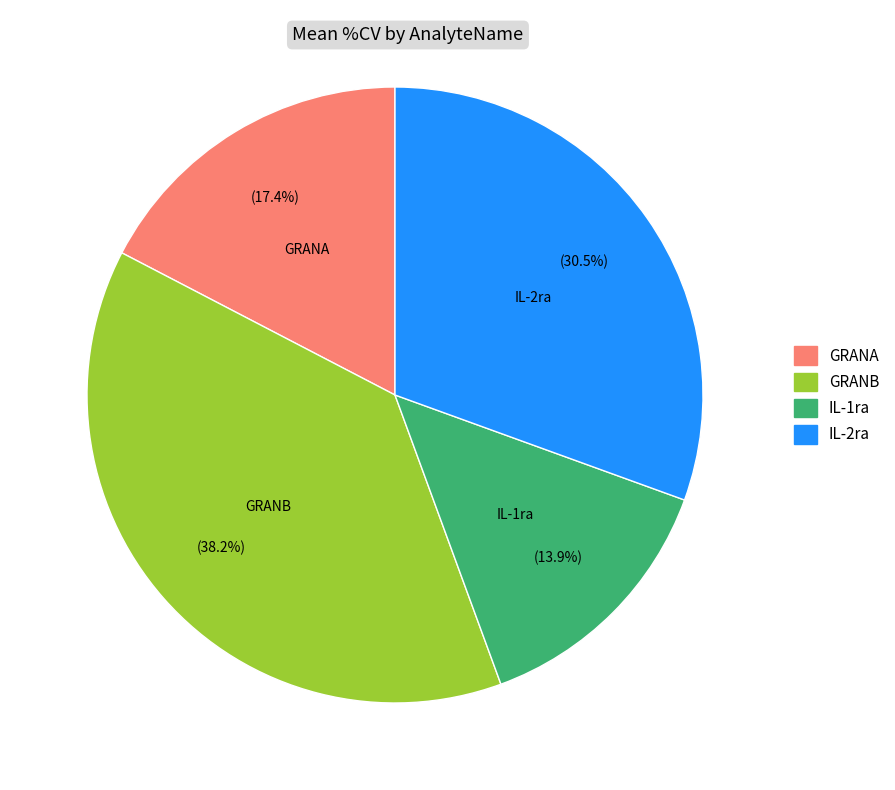

How many segments does this pie chart have?

4